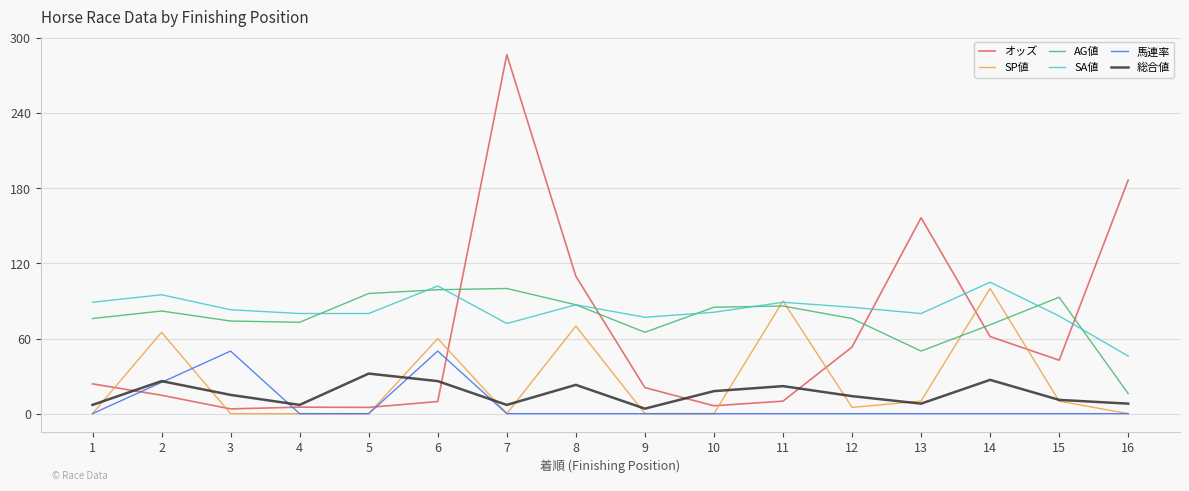

How many distinct data groups are displayed?

6